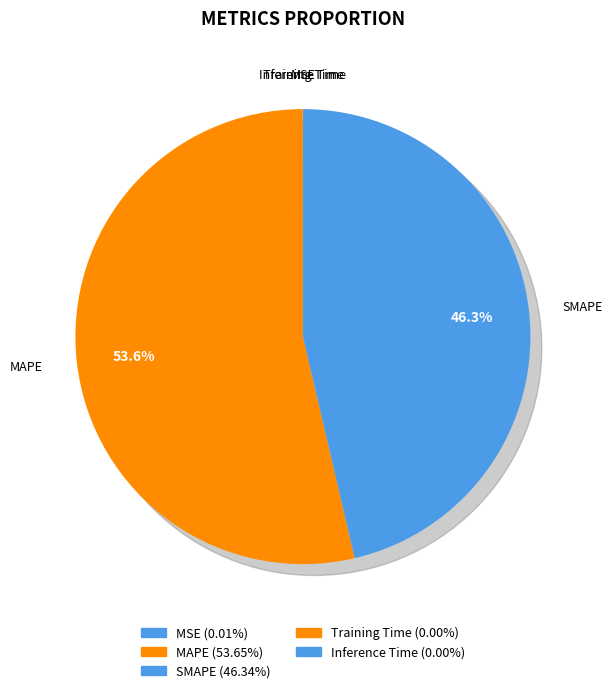

Which has a higher value, MAPE or Inference Time?

MAPE